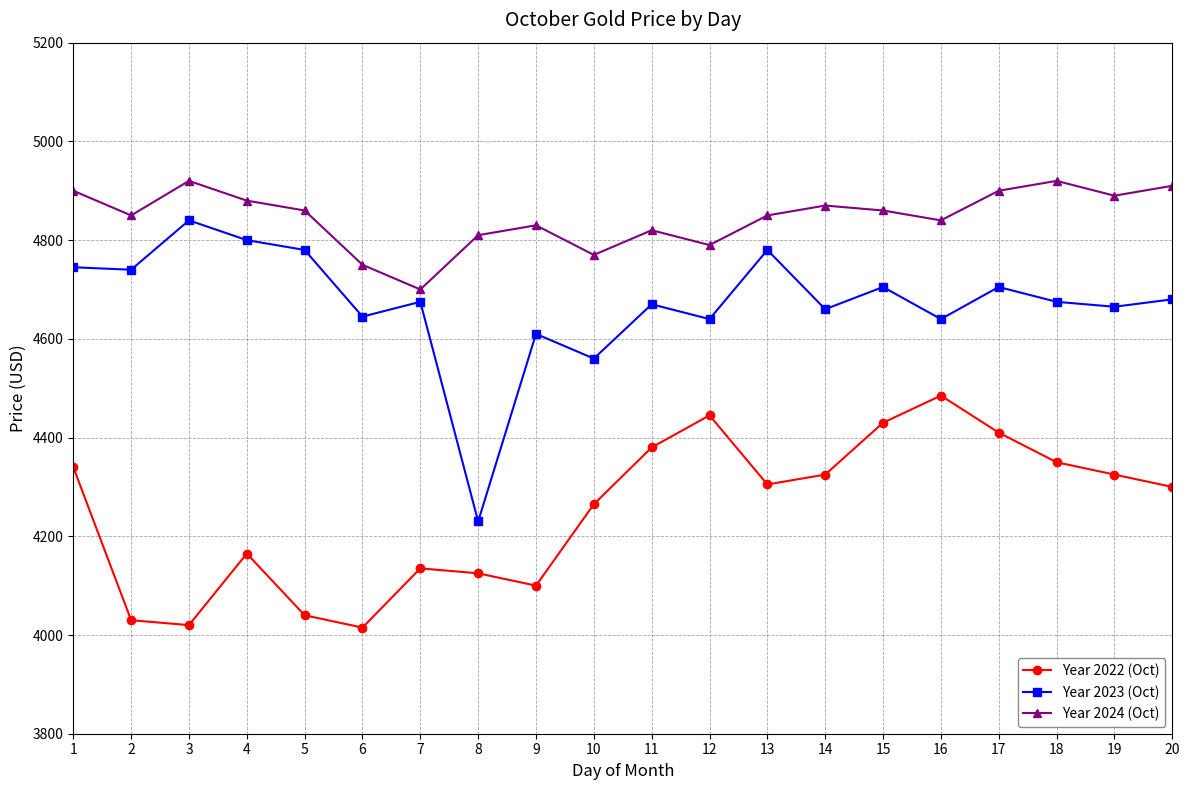

What is the value of the Year 2023 (Oct) point at the 14th from the left?

4660